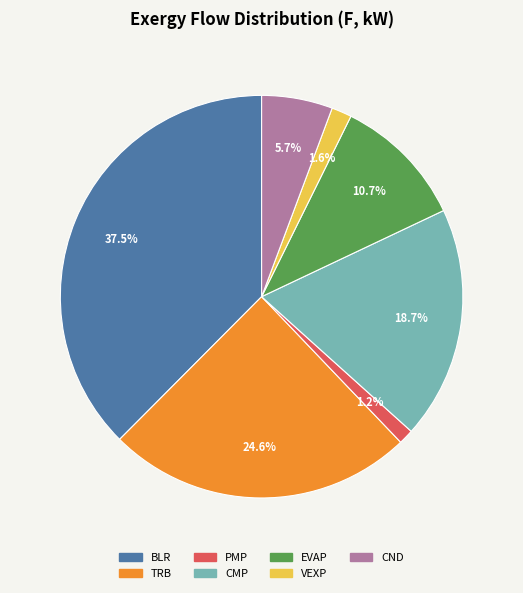

Is it true that TRB is 25% of the pie?

True